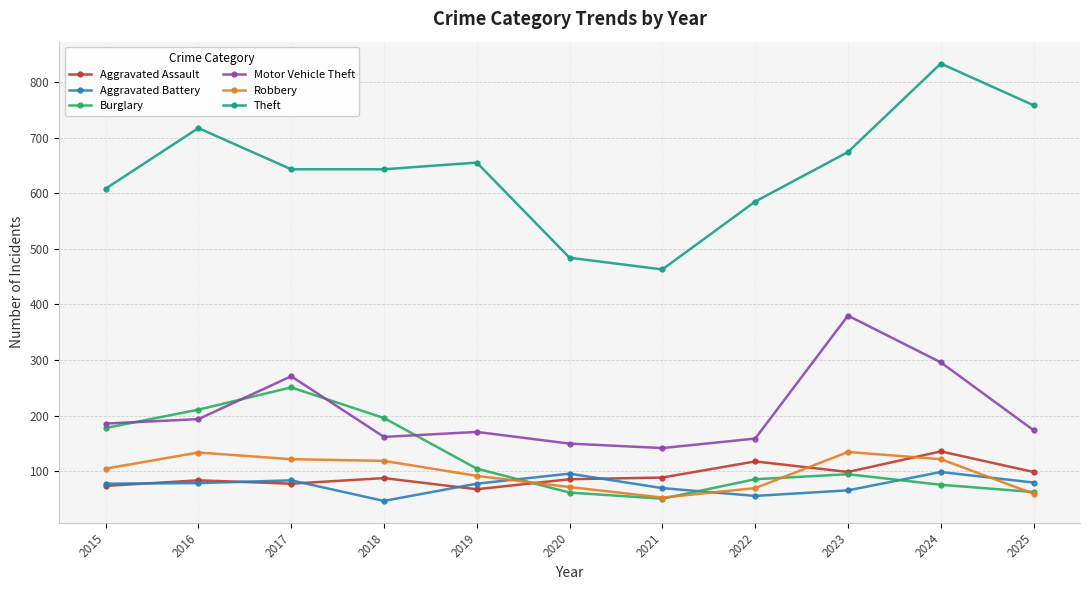

What are all the series names shown in the legend?

Aggravated Assault, Aggravated Battery, Burglary, Motor Vehicle Theft, Robbery, Theft